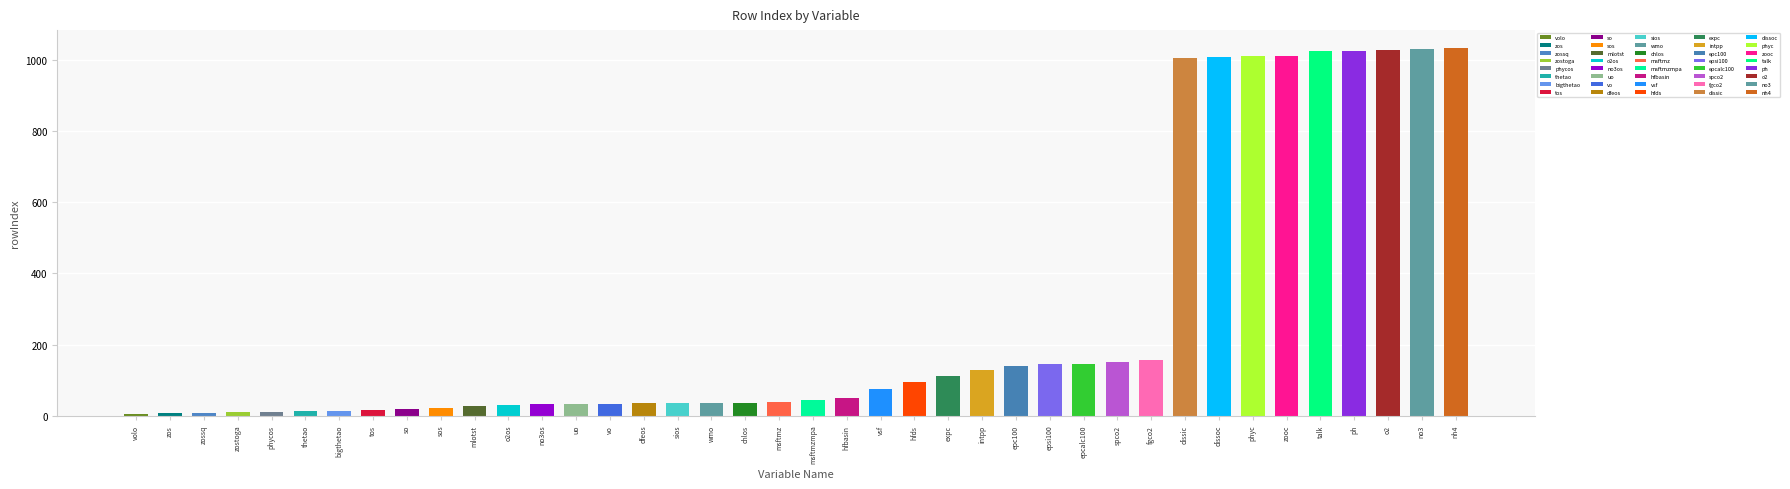

Where is the data nearest to the value 519?

fgco2